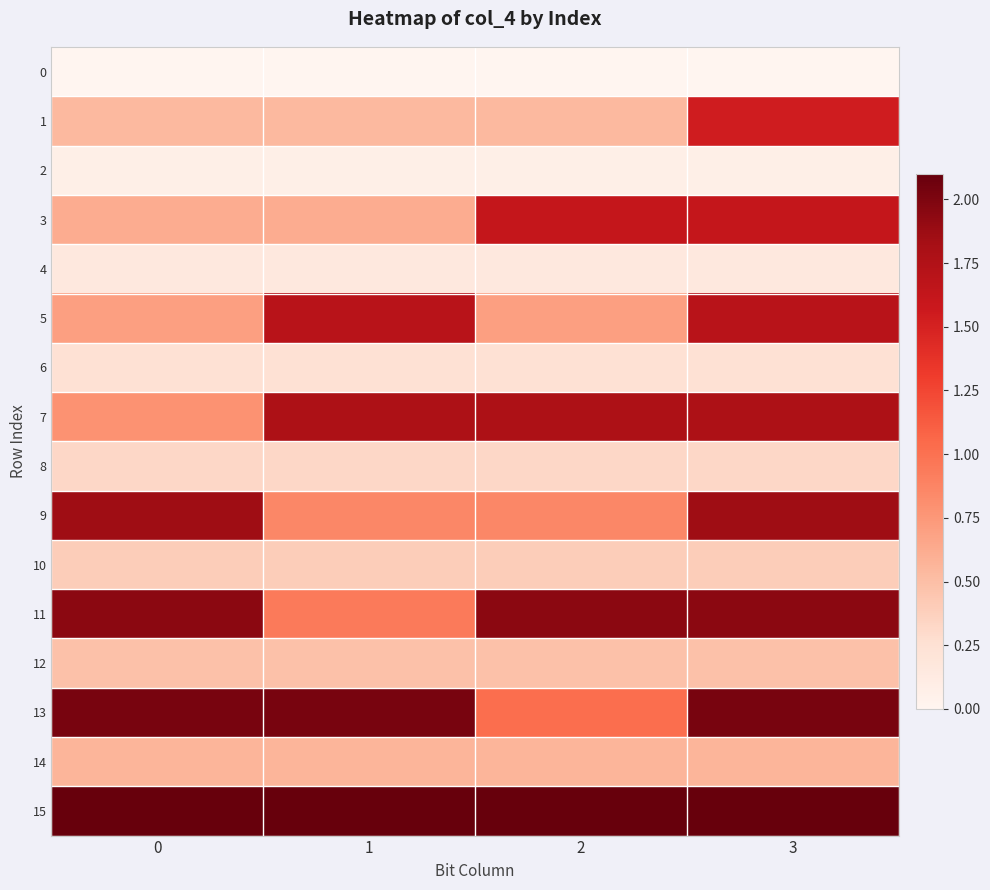

Rank the series by their maximum value, from lowest to highest.

0, 2, 4, 6, 8, 10, 12, 14, 1, 3, 5, 7, 9, 11, 13, 15